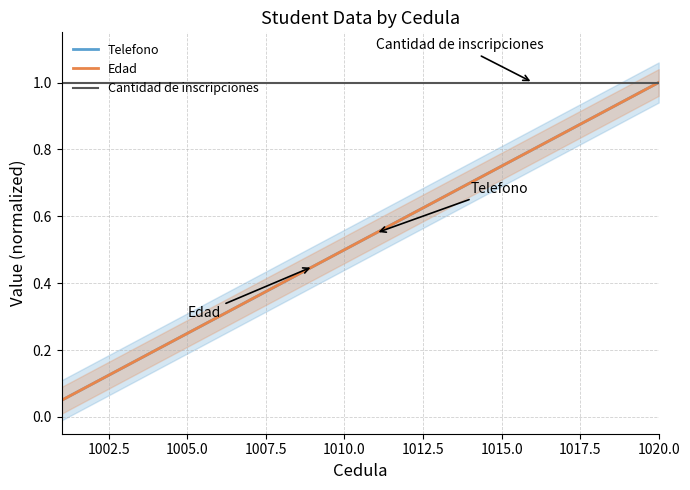

What position from the right is 1002.5?

19